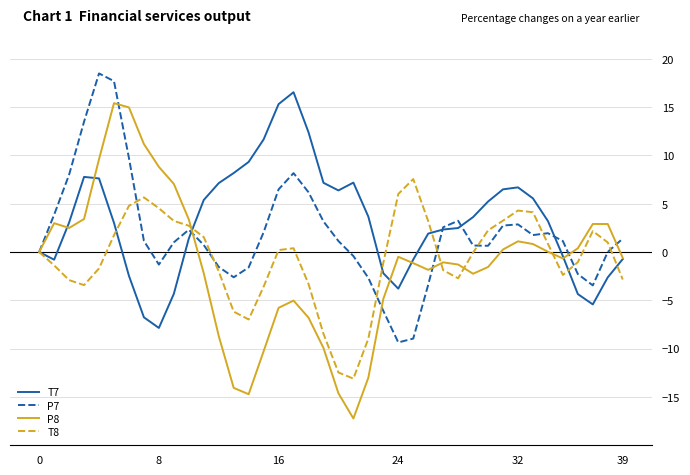

Does the chart display data point markers on the line(s)?

No